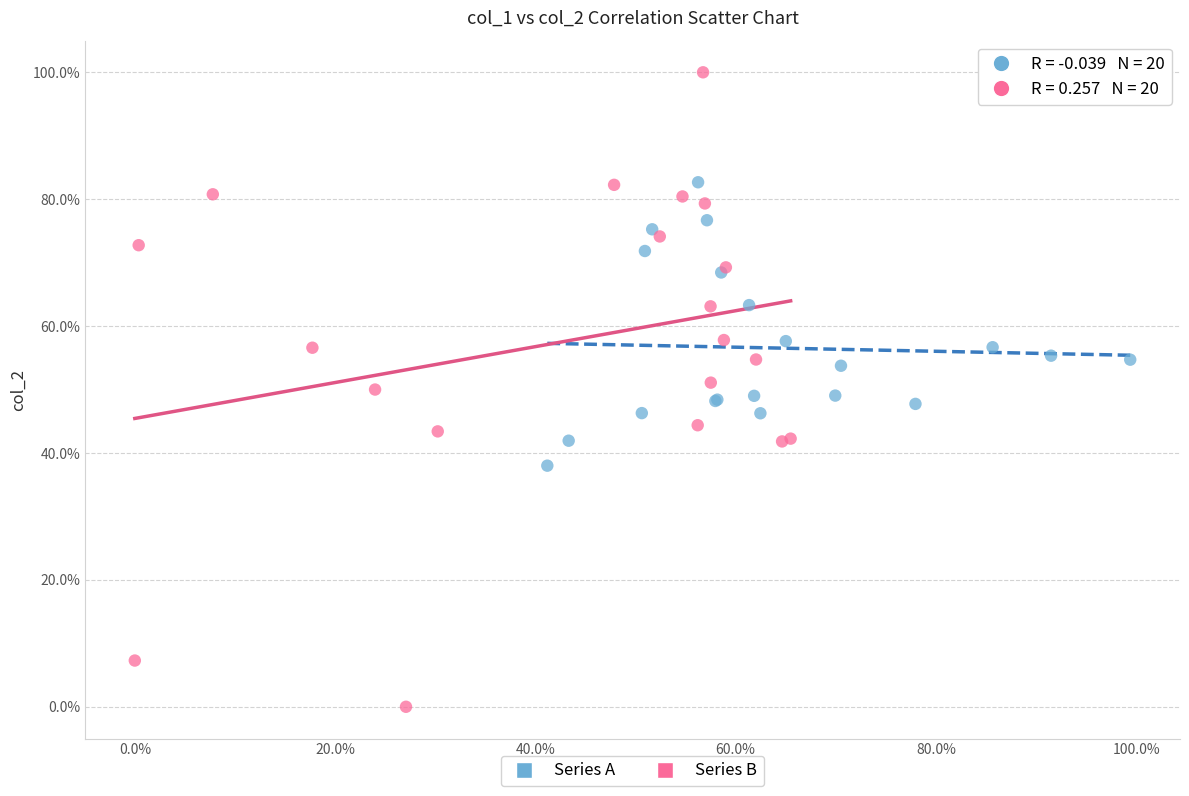

Which series reaches the maximum Y coordinate?

Series B